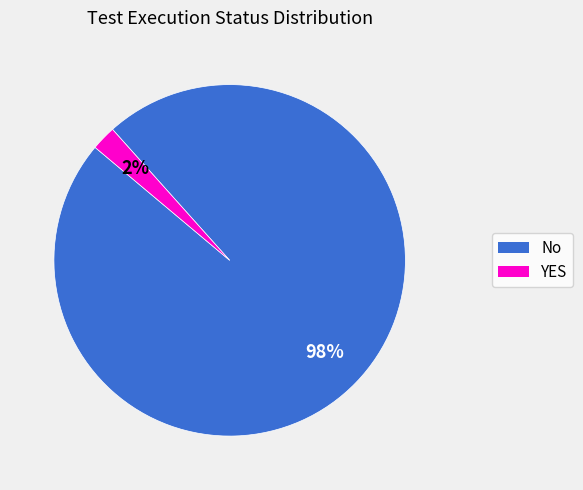

Between YES and No, which is larger?

No